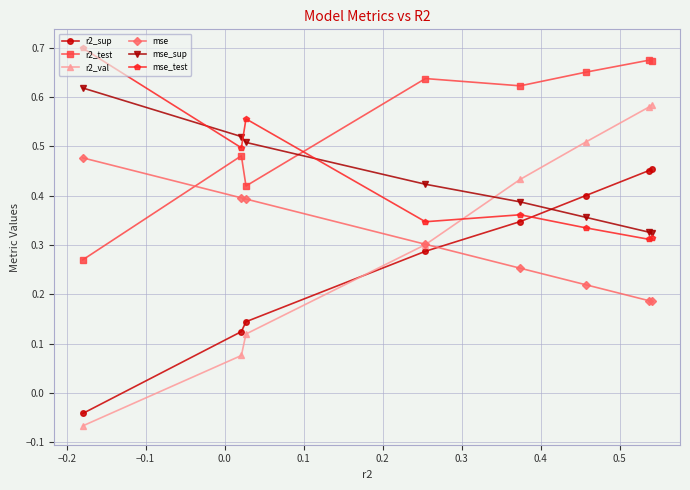

Does the chart display data point markers on the line(s)?

Yes